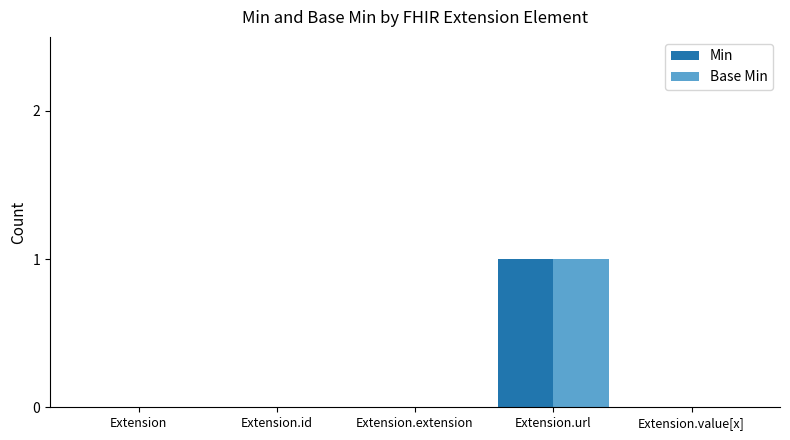

The value of Base Min at Extension.extension is 0. True or false?

True